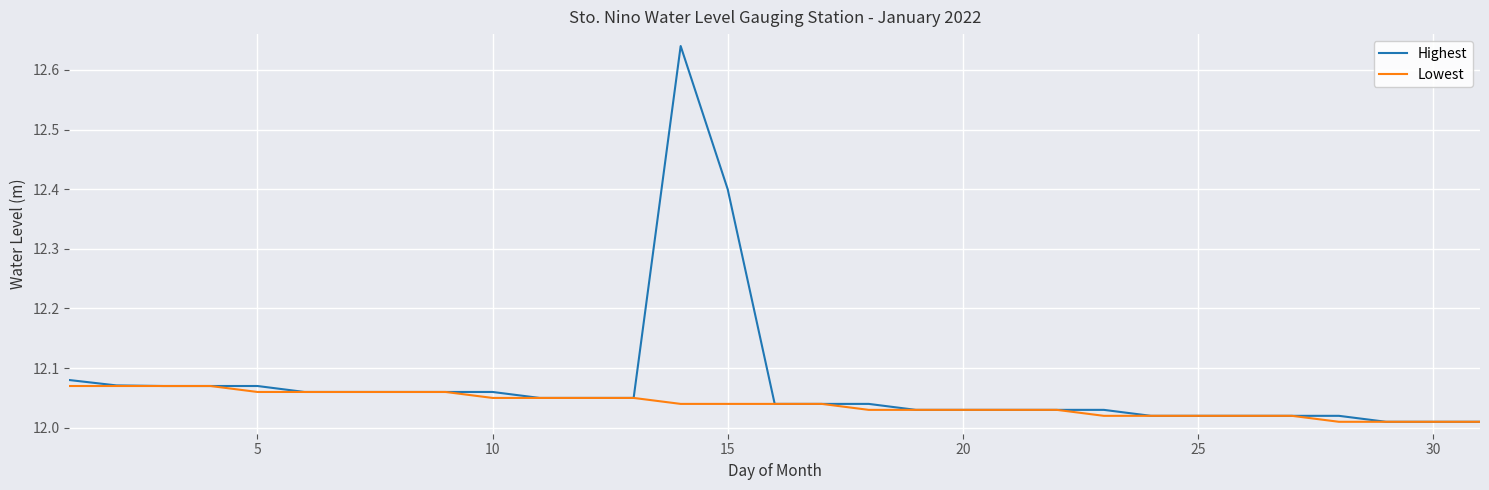

Which series has the largest total across all categories?

Highest